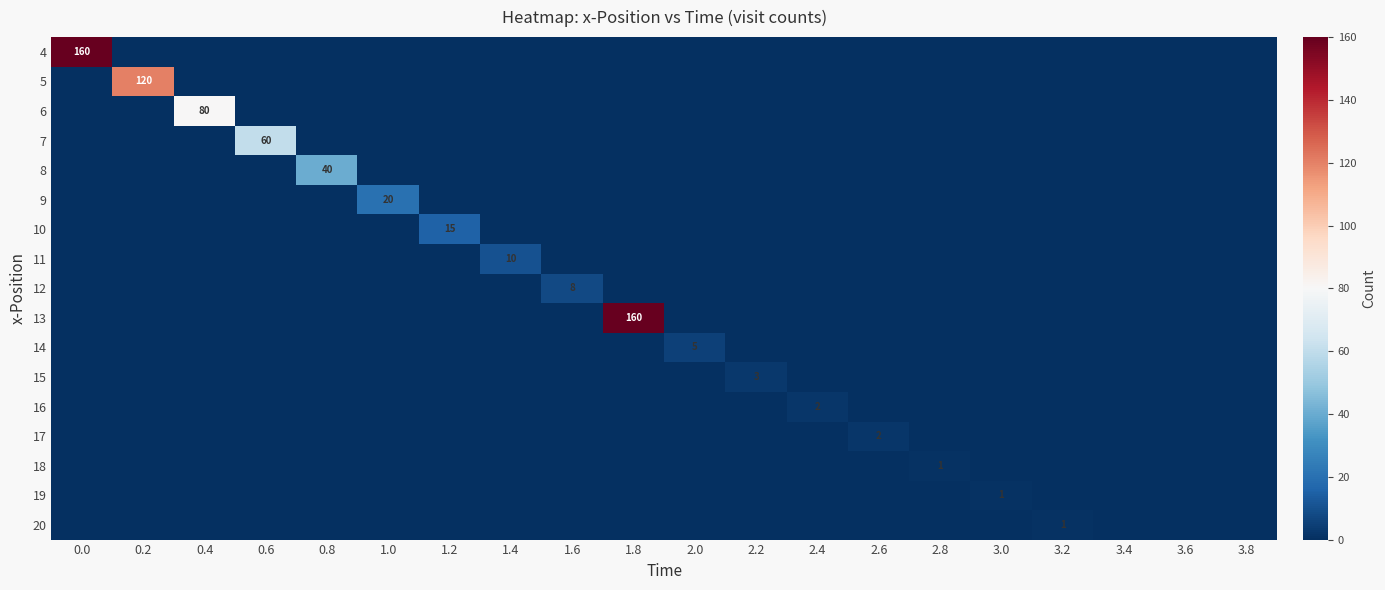

Which series has the largest total across all categories?

row_0